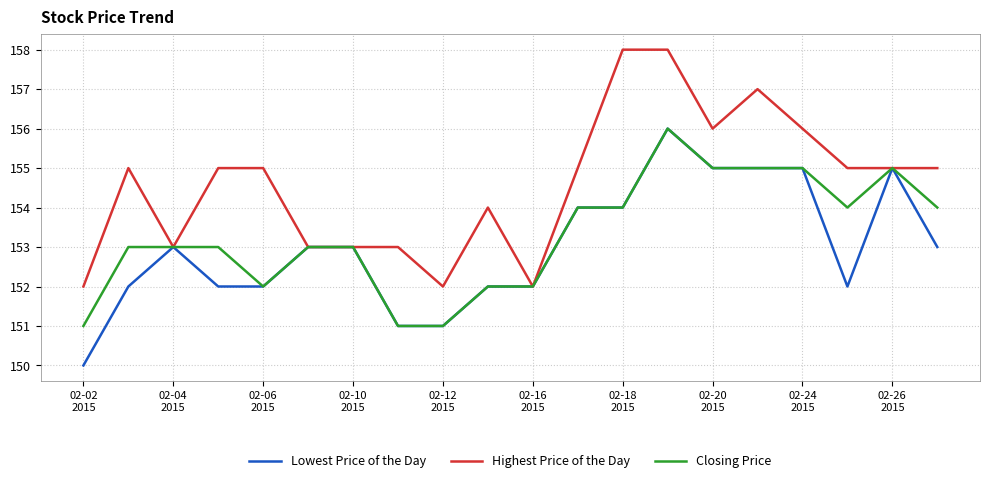

What is the minimum value for Lowest Price of the Day?

150